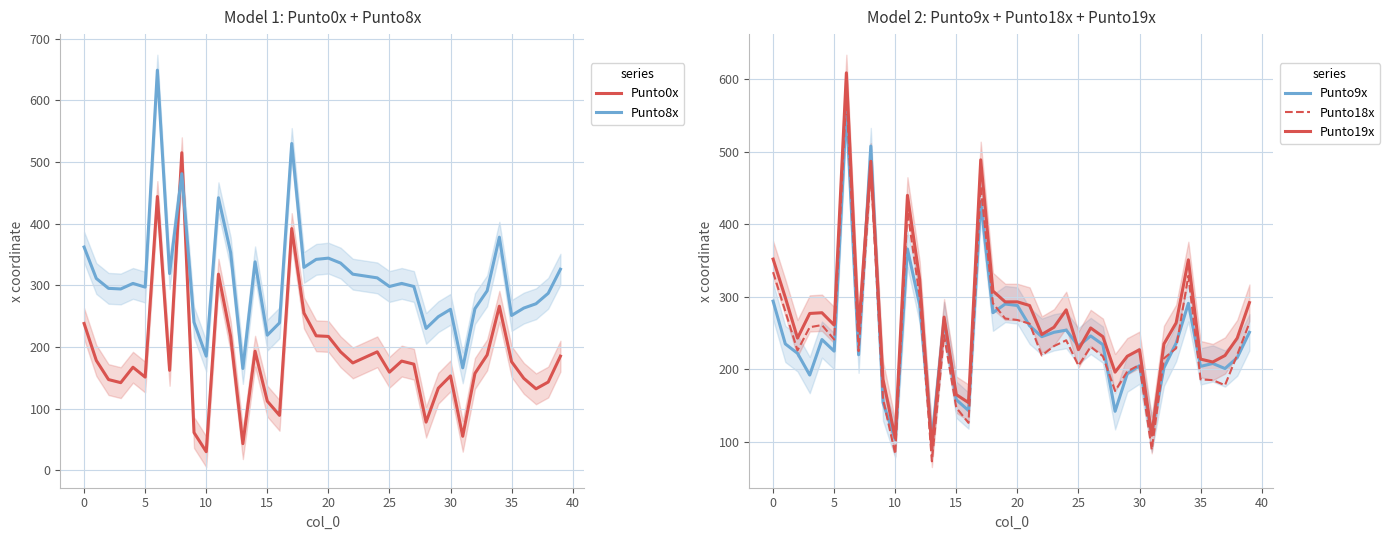

True or false: Punto18x has a value of 186 at 35.

True